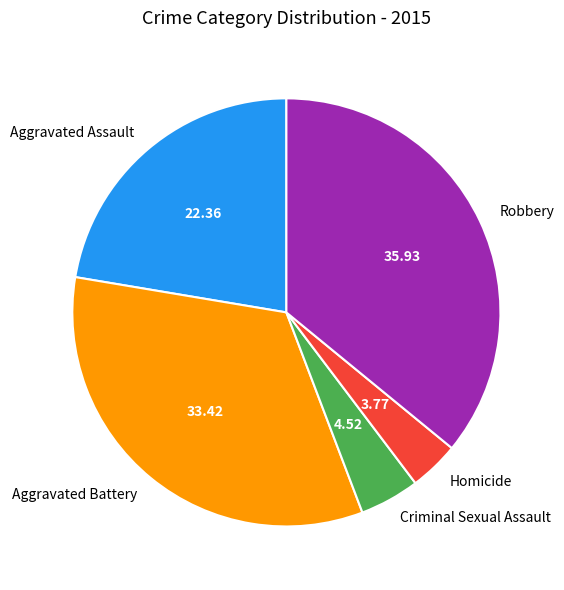

Which category has the biggest portion of the pie?

Robbery